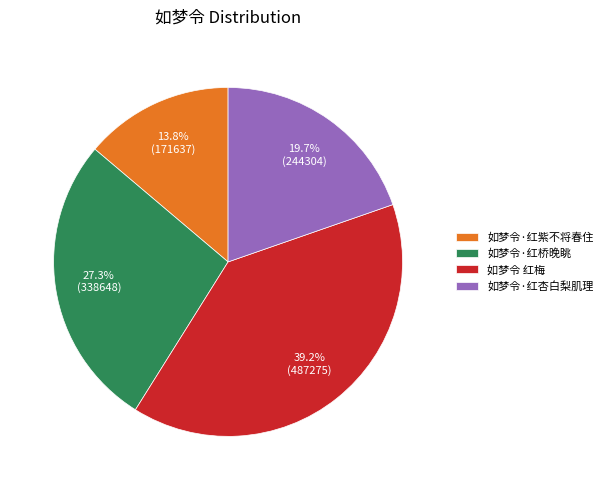

Which slice is the largest?

如梦令 红梅